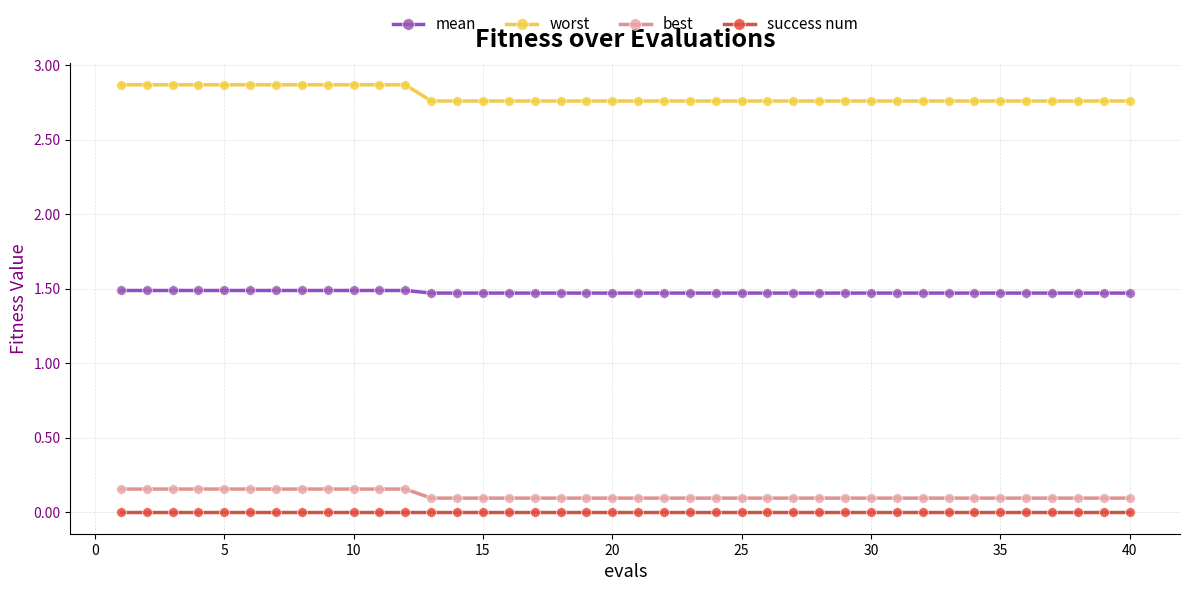

True or false: success num and best cross at least once.

False